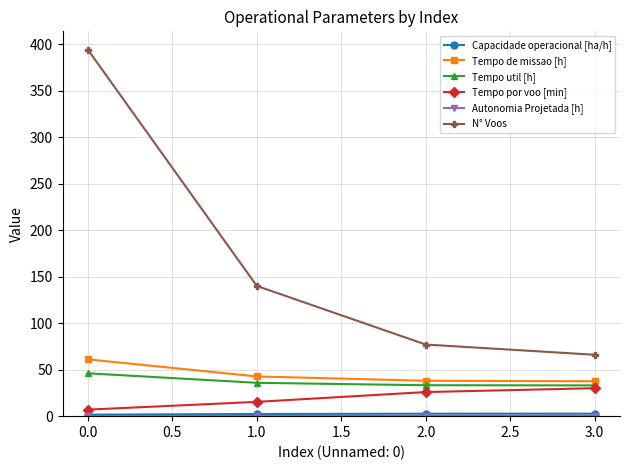

How many lines are shown in the chart?

6